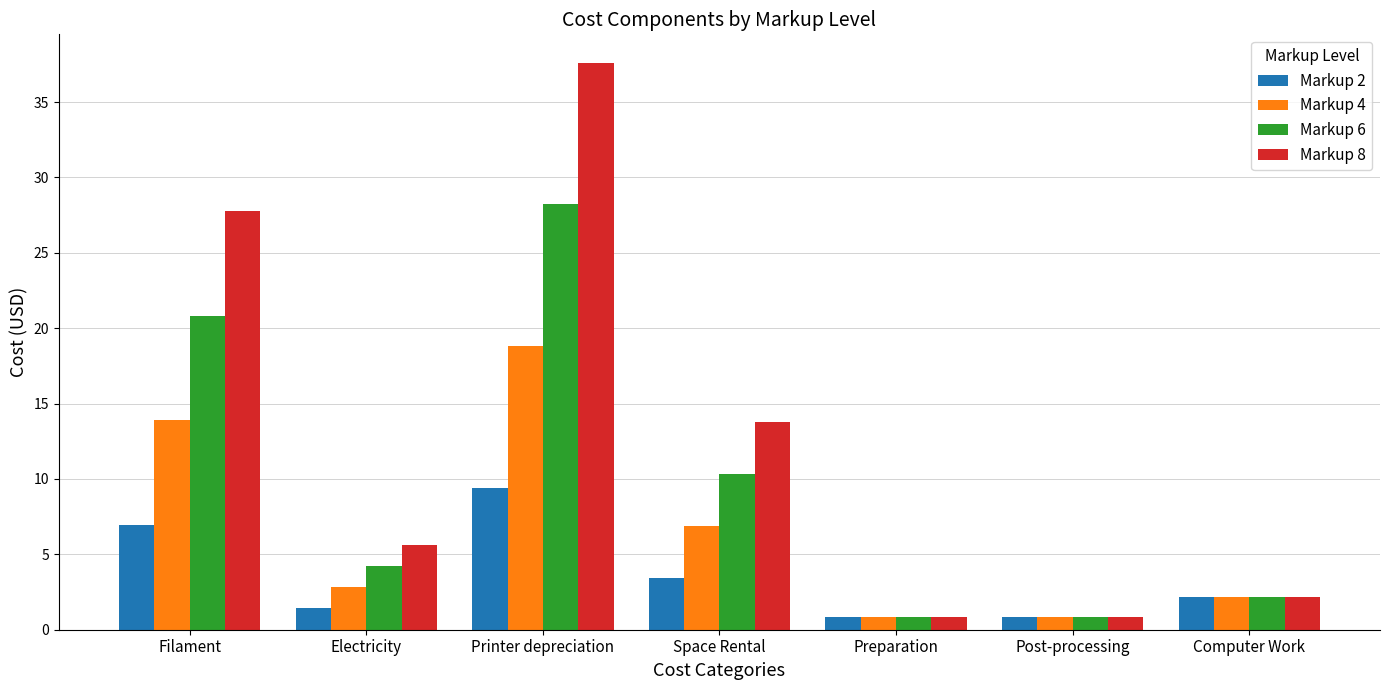

Which series has the widest spread of values?

Markup 8